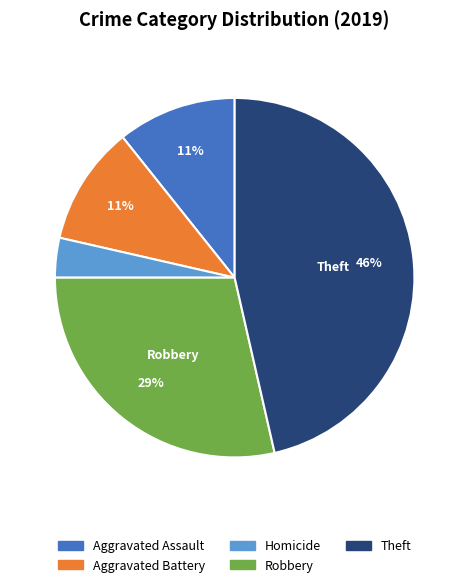

Is there any slice that represents more than half of the pie?

No